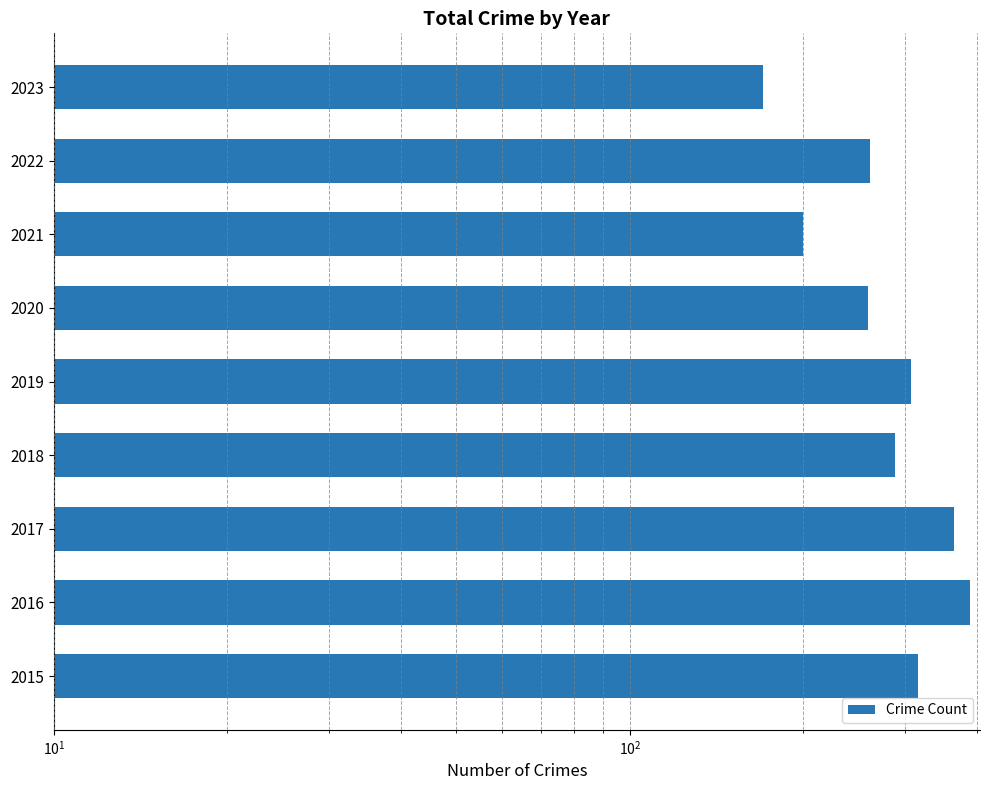

What position from the right is $\mathdefault{10^{1}}$?

8